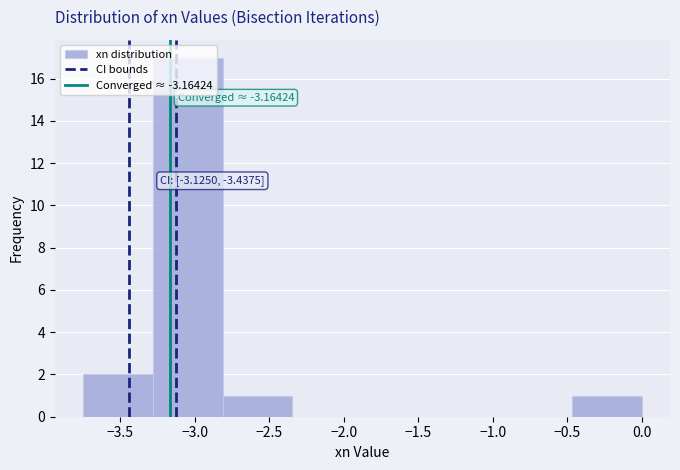

Over which range of the x-axis is the bar tallest?

-3.30 to -2.80